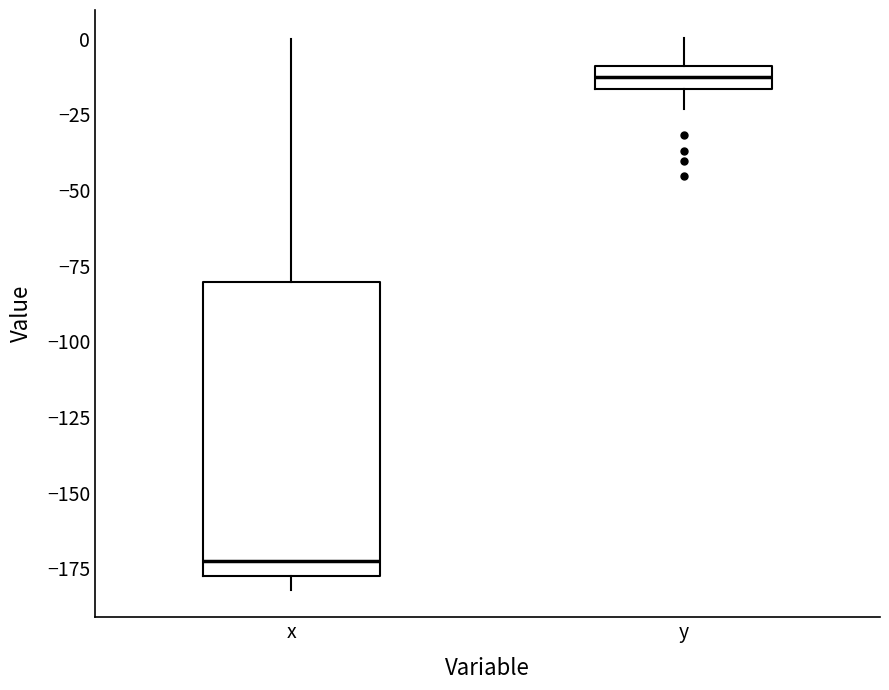

Which box is the tallest, from its lower edge to its upper edge?

x